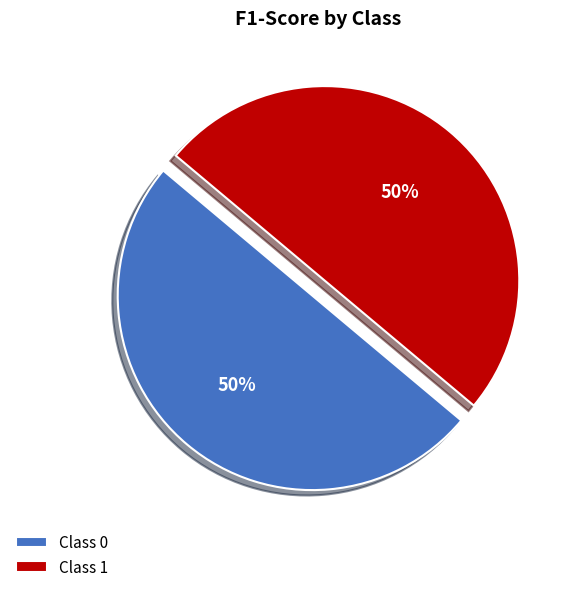

True or false: Class 0 accounts for 50% of the total.

True